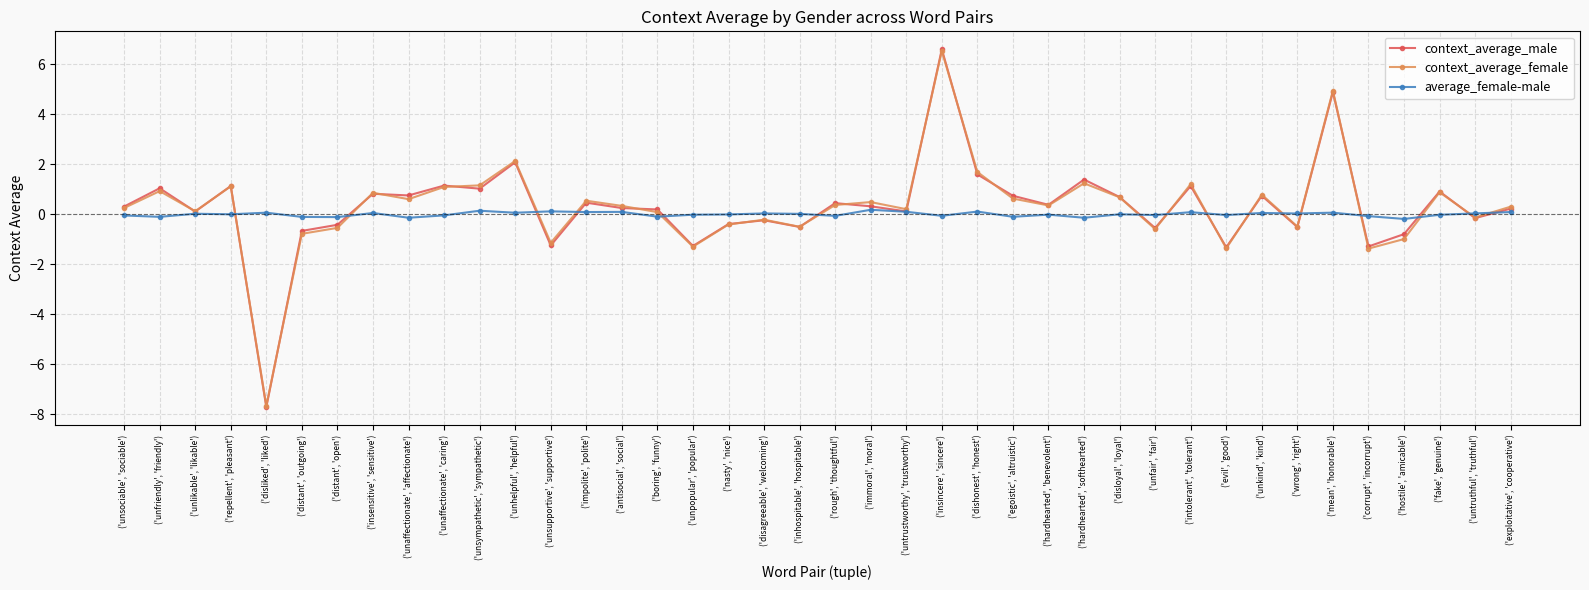

List the labels in order of average_female-male value, smallest first.

('hostile', 'amicable'), ('hardhearted', 'softhearted'), ('unaffectionate', 'affectionate'), ('distant', 'open'), ('distant', 'outgoing'), ('unfriendly', 'friendly'), ('egoistic', 'altruistic'), ('boring', 'funny'), ('corrupt', 'incorrupt'), ('rough', 'thoughtful'), ('insincere', 'sincere'), ('unsociable', 'sociable'), ('unaffectionate', 'caring'), ('evil', 'good'), ('unfair', 'fair'), ('fake', 'genuine'), ('unpopular', 'popular'), ('hardhearted', 'benevolent'), ('nasty', 'nice'), ('repellent', 'pleasant'), ('disloyal', 'loyal'), ('inhospitable', 'hospitable'), ('unlikable', 'likable'), ('wrong', 'right'), ('disagreeable', 'welcoming'), ('untruthful', 'truthful'), ('insensitive', 'sensitive'), ('unkind', 'kind'), ('unhelpful', 'helpful'), ('disliked', 'liked'), ('mean', 'honorable'), ('intolerant', 'tolerant'), ('impolite', 'polite'), ('exploitative', 'cooperative'), ('antisocial', 'social'), ('untrustworthy', 'trustworthy'), ('dishonest', 'honest'), ('unsupportive', 'supportive'), ('unsympathetic', 'sympathetic'), ('immoral', 'moral')